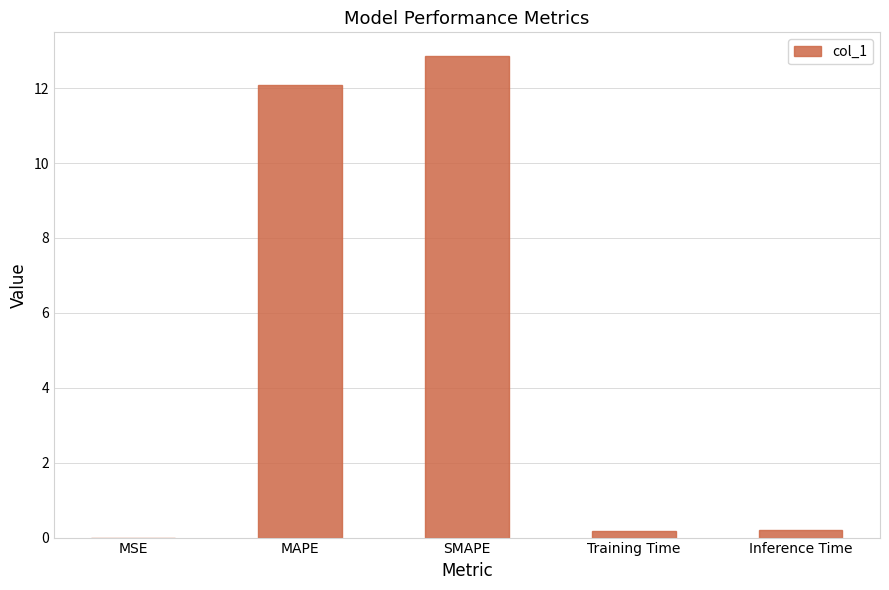

What is the sum of all values?

25.3